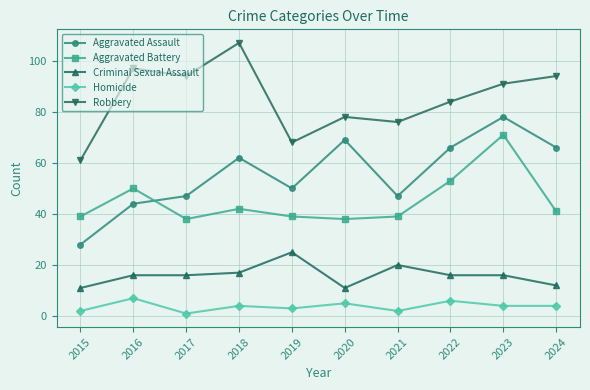

What is the difference between the second highest and minimum values in the Aggravated Battery series?

15